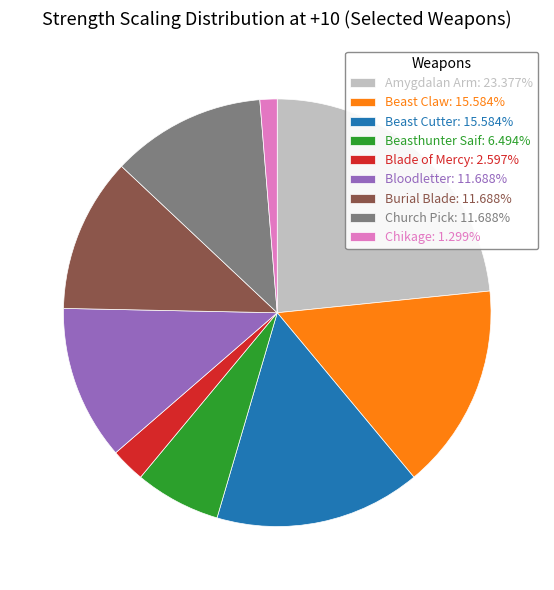

Combined, do Bloodletter: 11.688% and Church Pick: 11.688% account for over 50%?

No